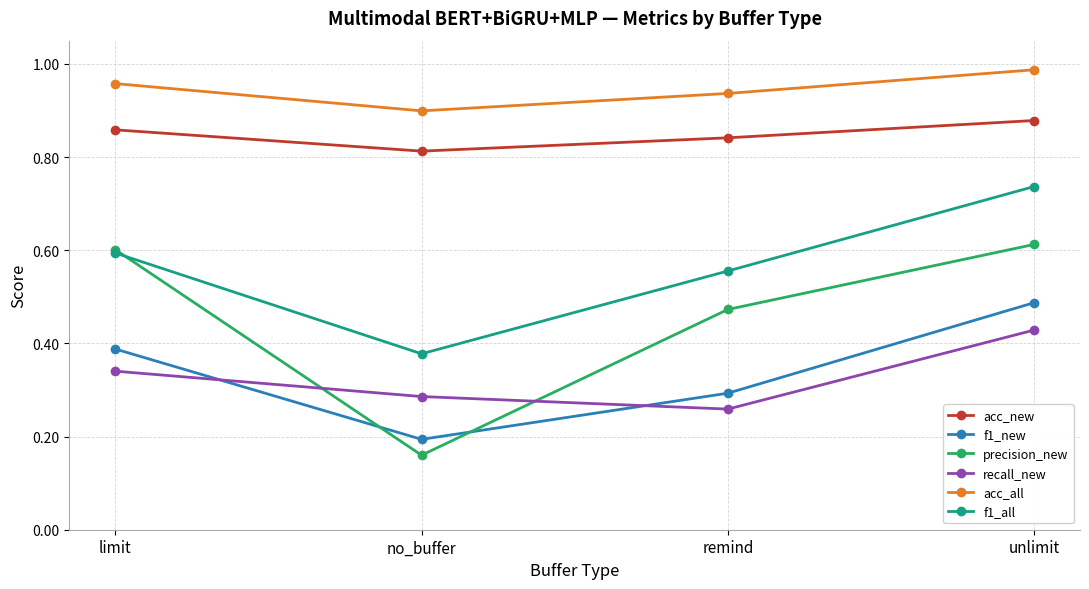

Which series has the largest total across all categories?

acc_all